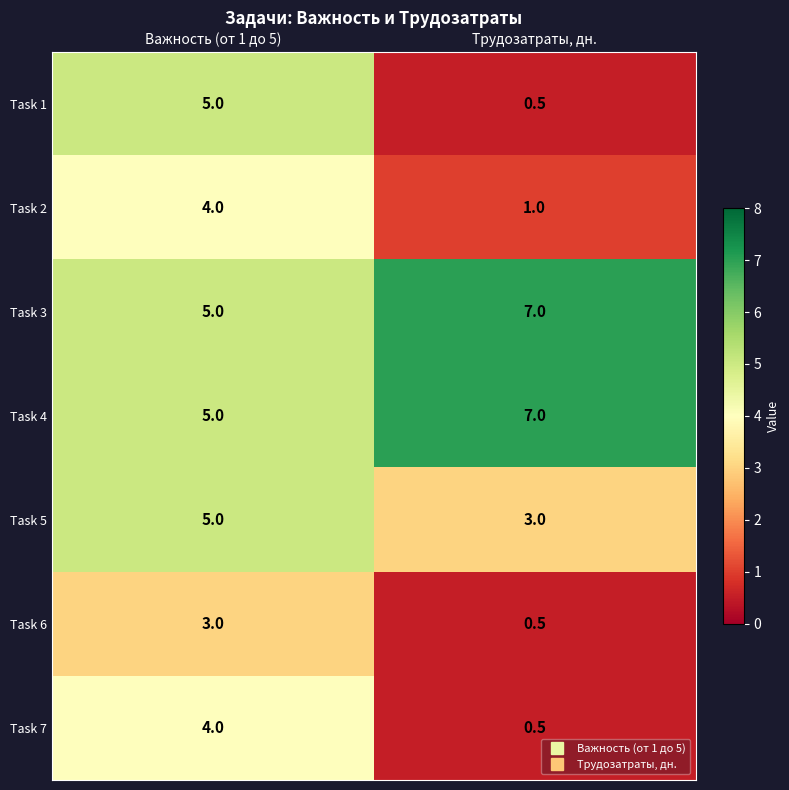

What is the average value of the Task 4 series?

6.0